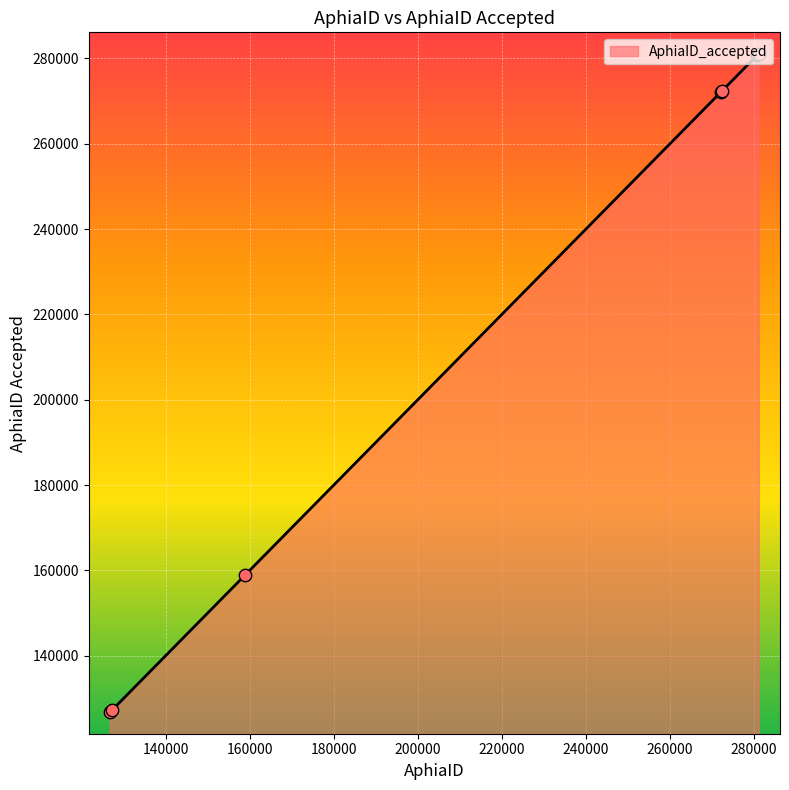

What is the maximum value shown in the chart?

281097